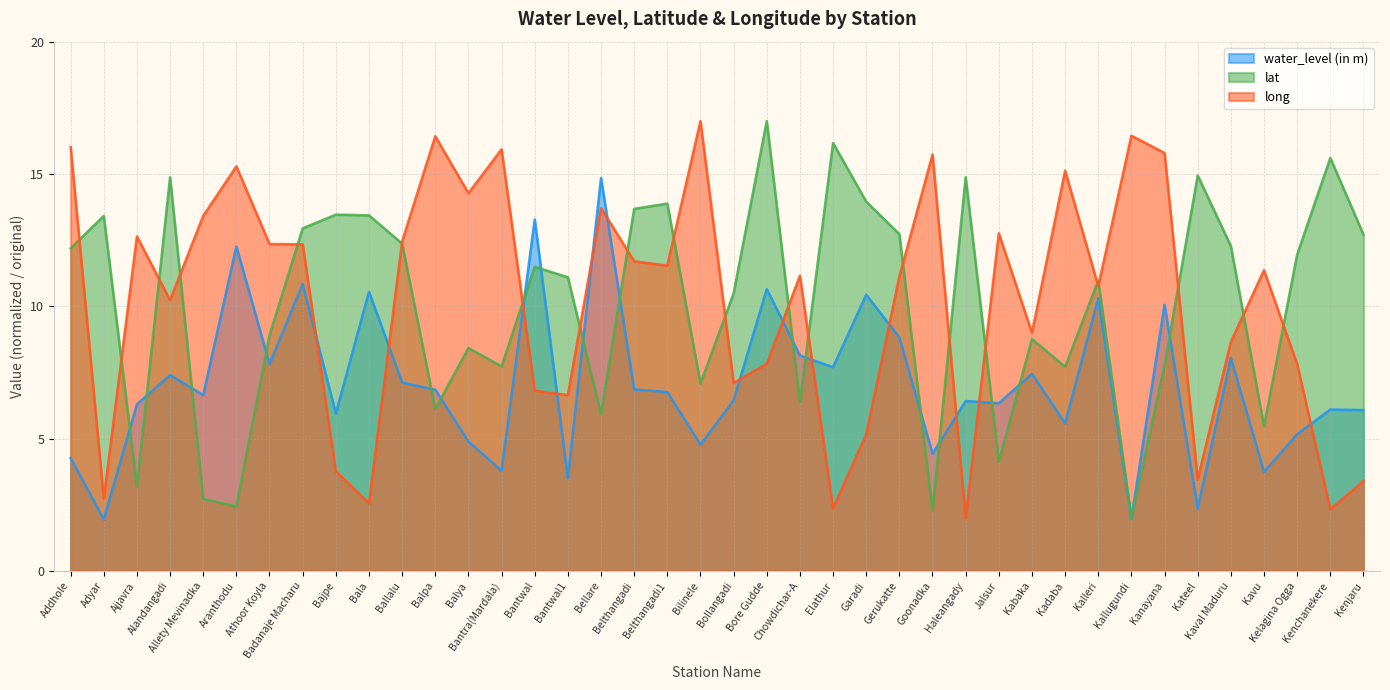

True or false: water_level (in m) has a value of 7.6 at Addhole.

False